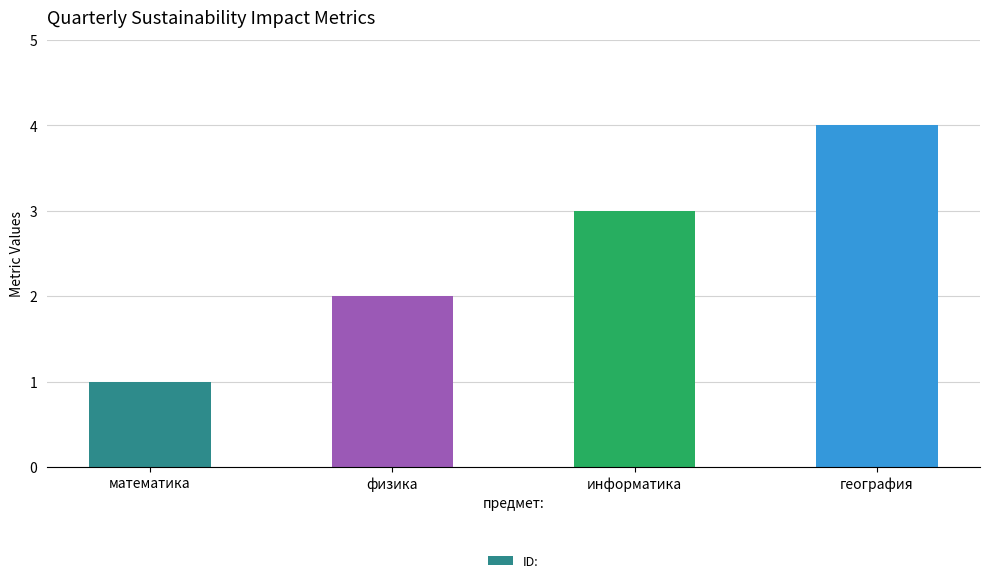

Reading left to right, what are all the values shown in this chart?

1	2	3	4